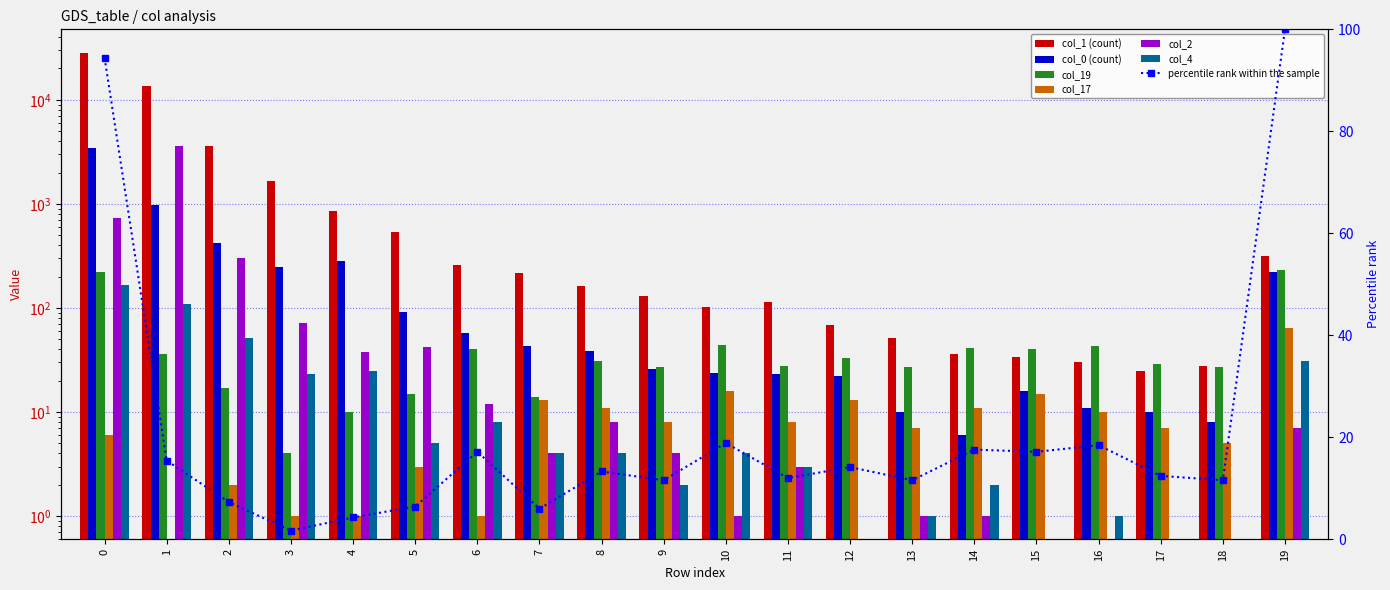

What is the approximate value of col_1 at 13?

51